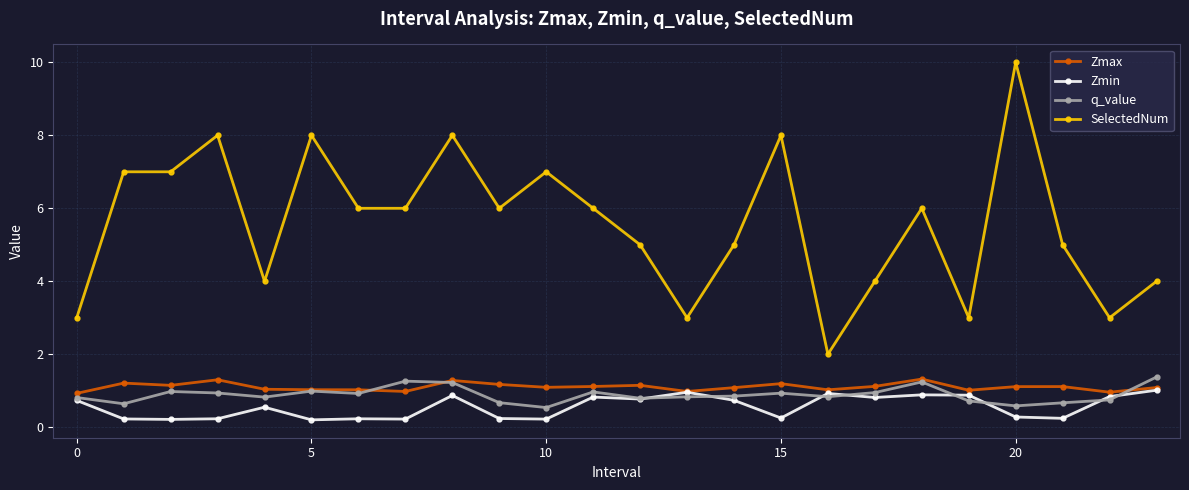

Which series has the widest spread of values?

SelectedNum